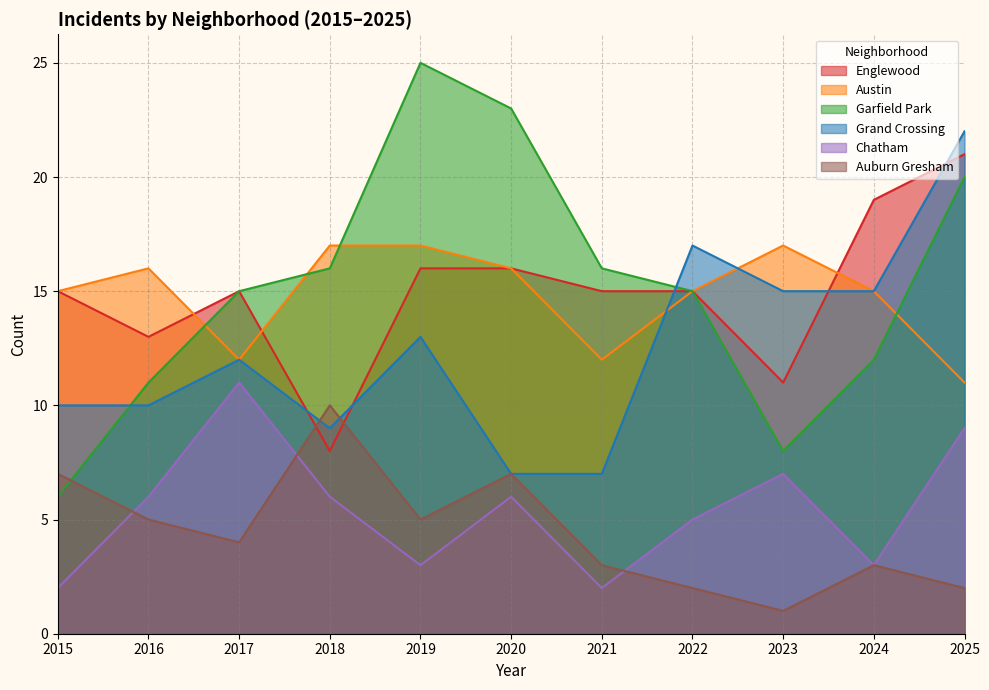

How many values in the Grand Crossing series exceed 12?

5